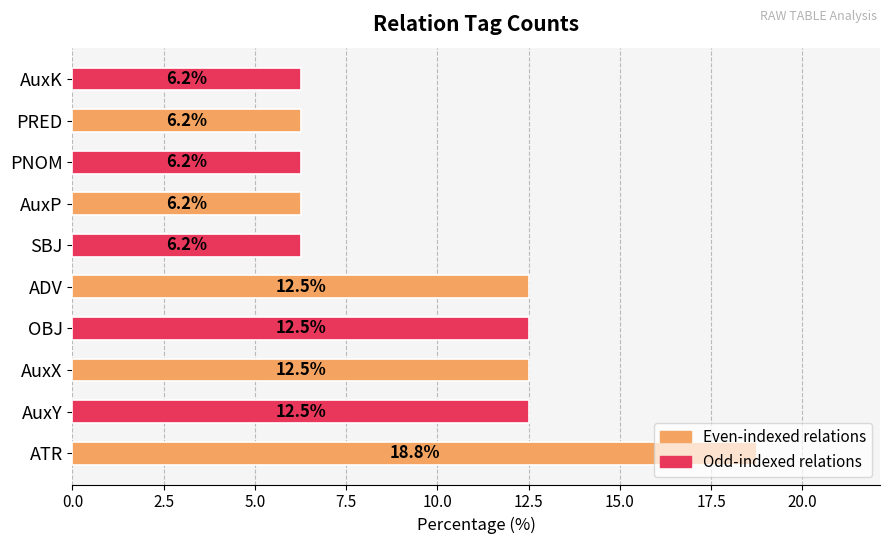

What is the average value?

10.0